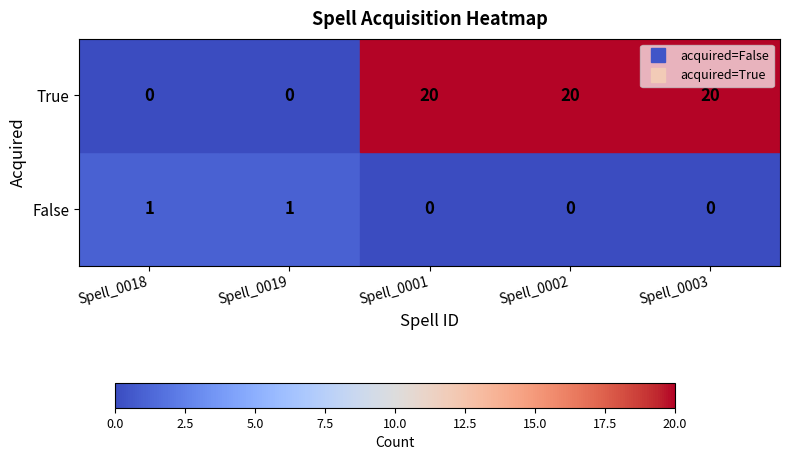

At how many categories does at least one series exceed 8?

3